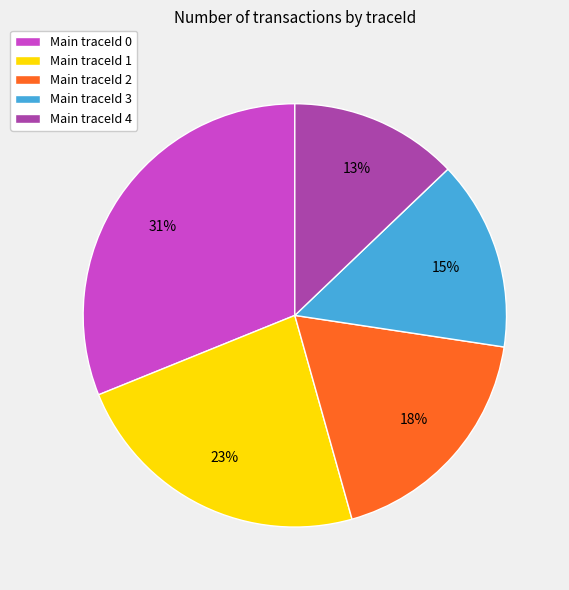

Is there any slice that represents more than half of the pie?

No